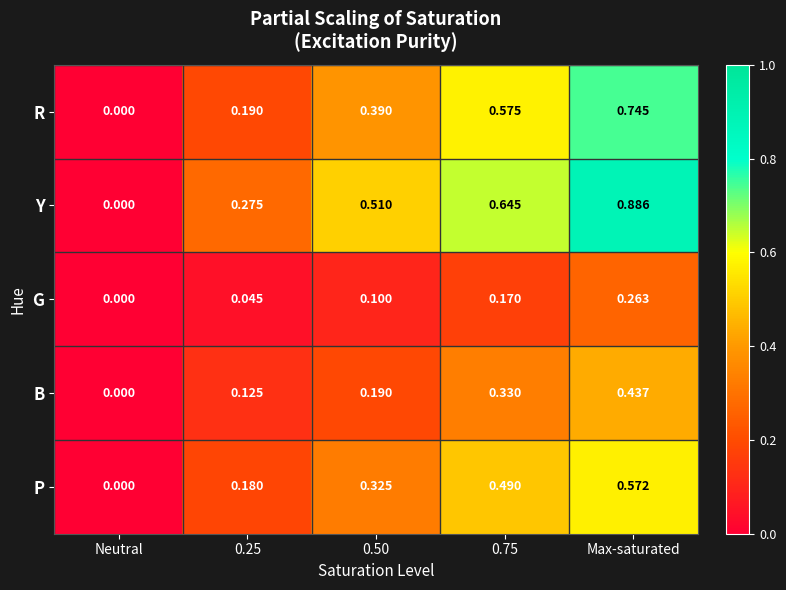

Which series has the widest spread of values?

Y